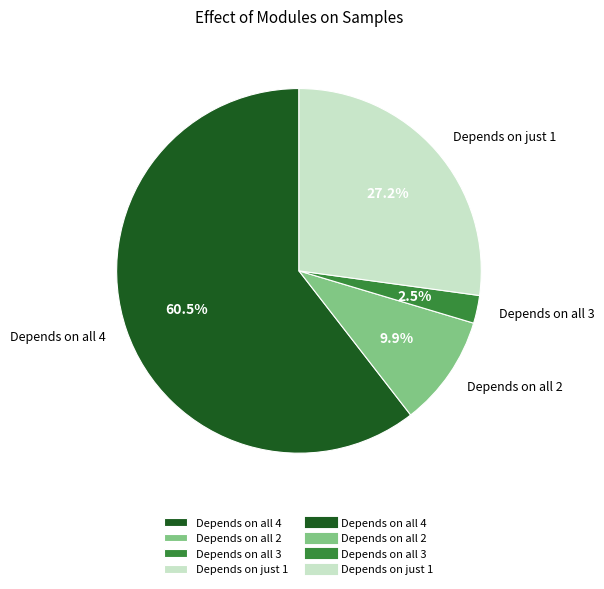

What portion of the pie excludes Depends on all 3?

97.5%